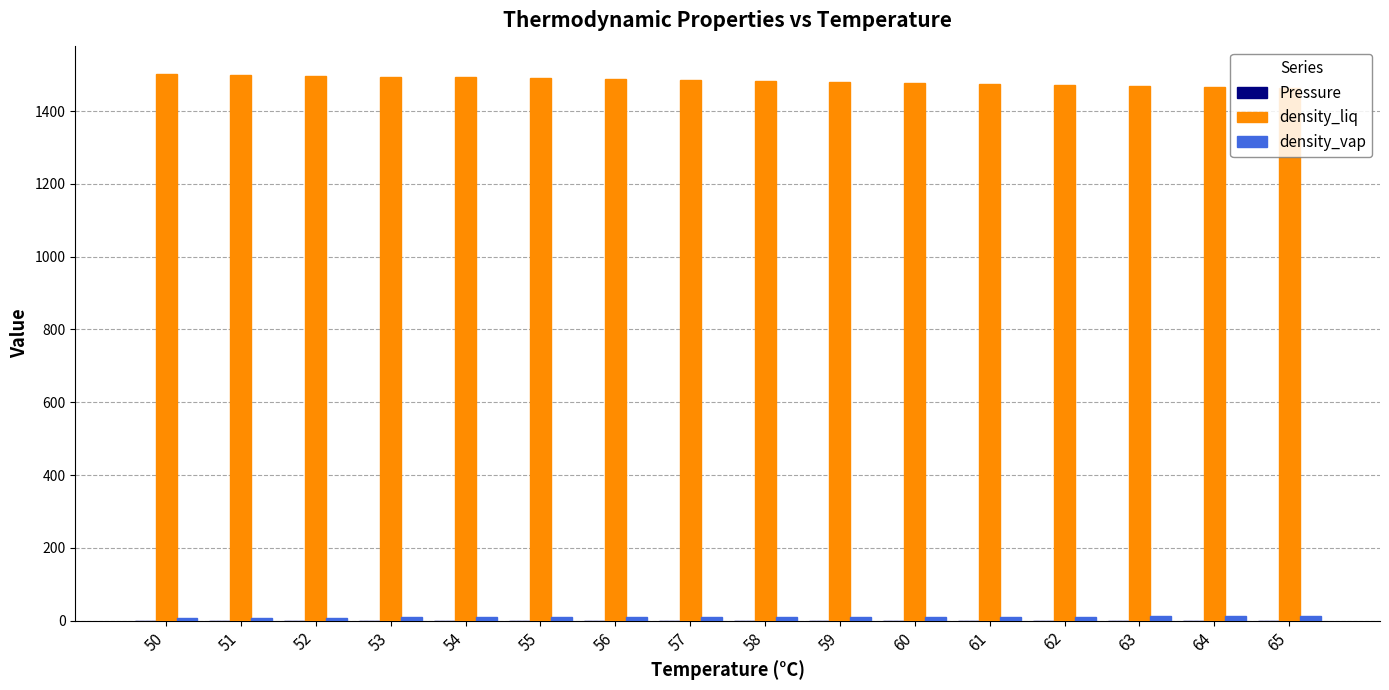

The density_liq series shows 635.1 at 55. True or false?

False